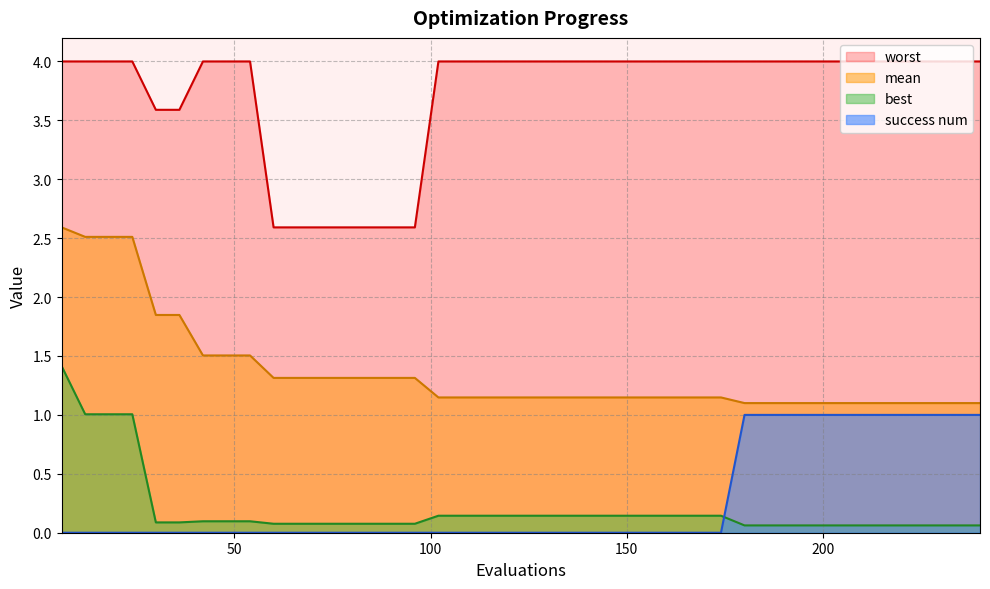

Is the value of success num at 204 greater than the value of worst at 72?

No